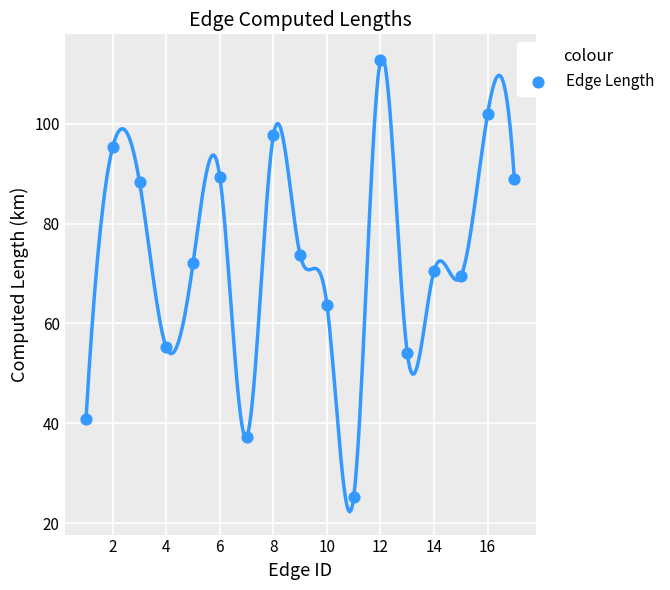

What is the range of Y values (max minus min)?

87.5